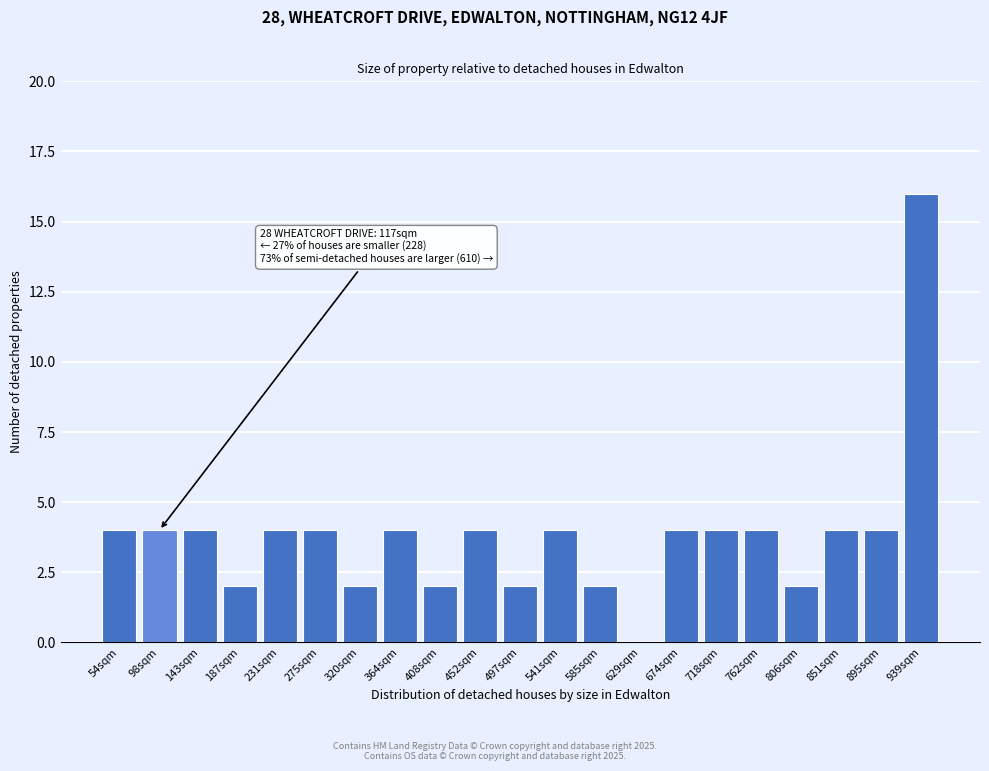

Reading left to right, list all the values displayed in this chart.

54sqm=4	98sqm=4	143sqm=4	187sqm=2	231sqm=4	275sqm=4	320sqm=2	364sqm=4	408sqm=2	452sqm=4	497sqm=2	541sqm=4	585sqm=2	629sqm=0	674sqm=4	718sqm=4	762sqm=4	806sqm=2	851sqm=4	895sqm=4	939sqm=16